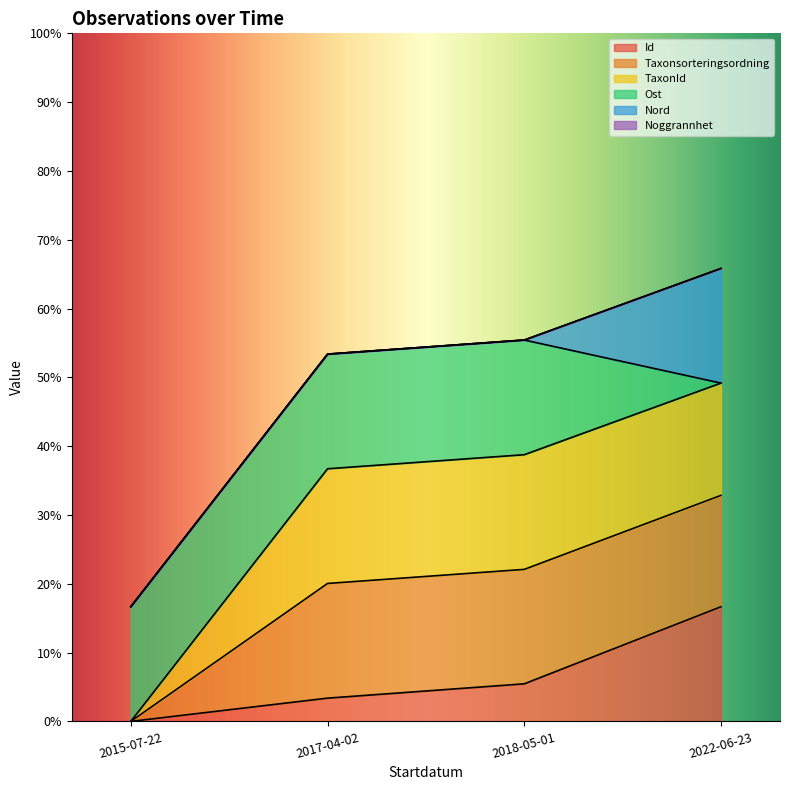

True or false: TaxonId and Id cross at least once.

False